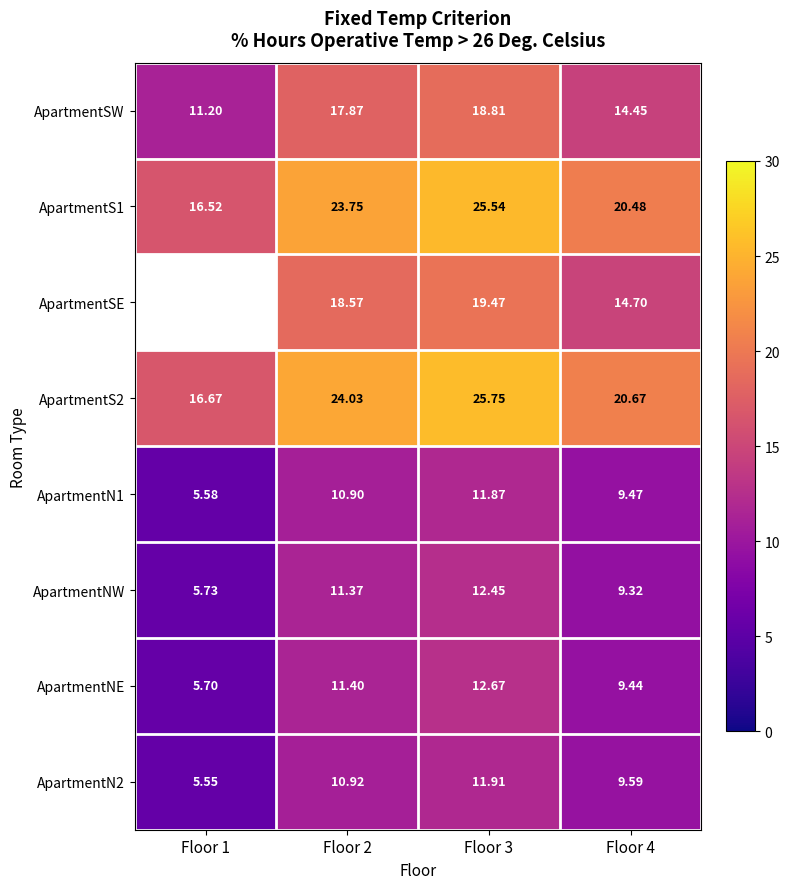

The ApartmentSW series shows 14.4 at Floor 4. True or false?

True